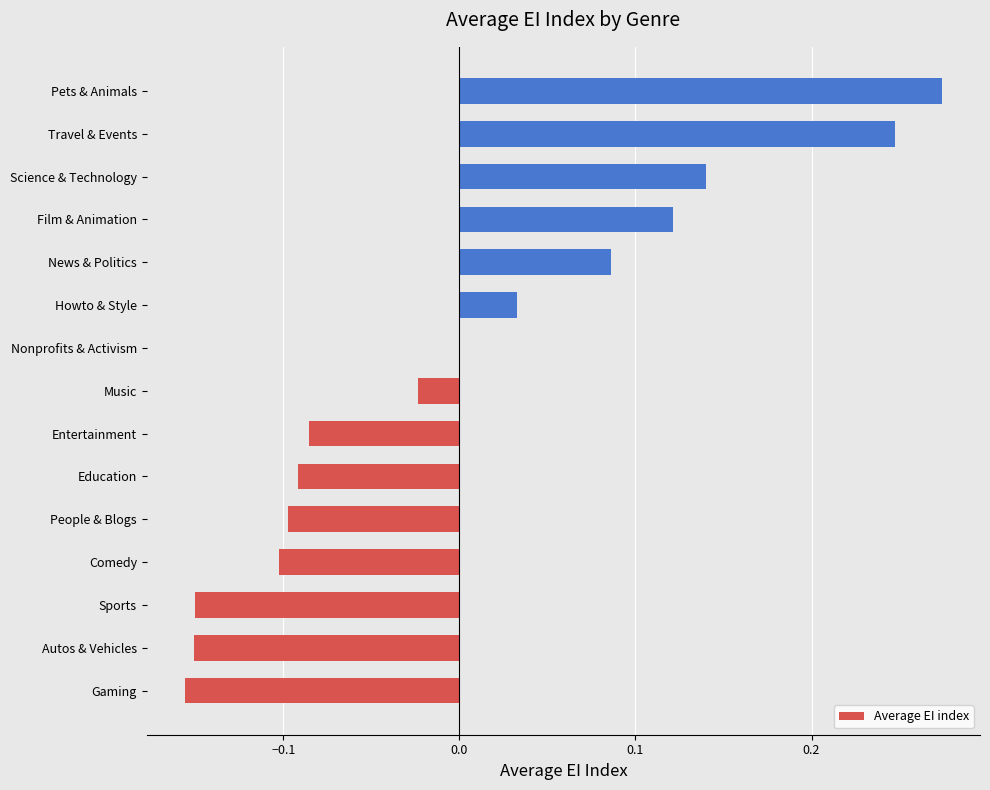

The chart shows a value of -0.1 at People & Blogs. True or false?

True